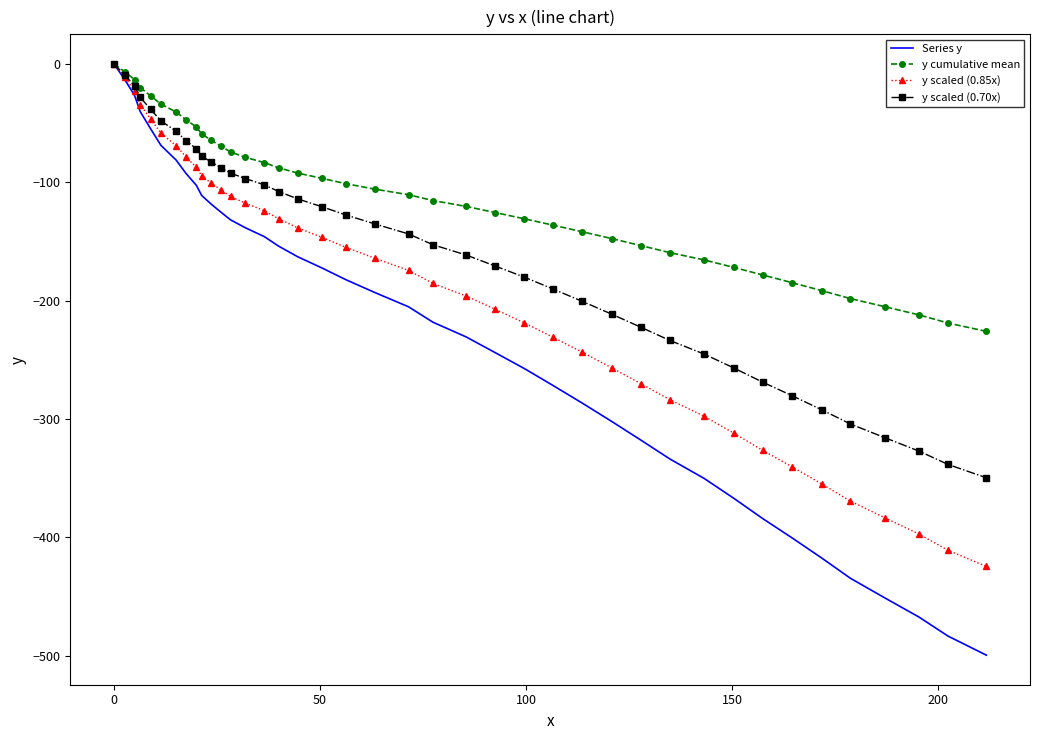

Which series has the largest total across all categories?

y cumulative mean